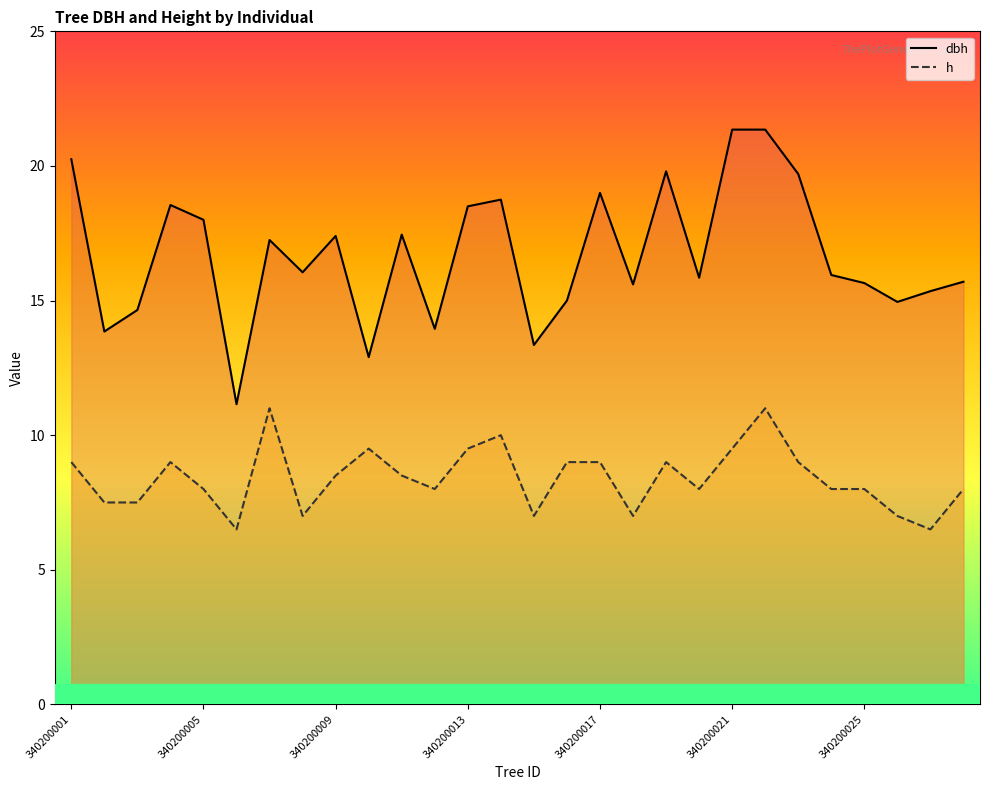

What is the total value across all series at 19?

23.9